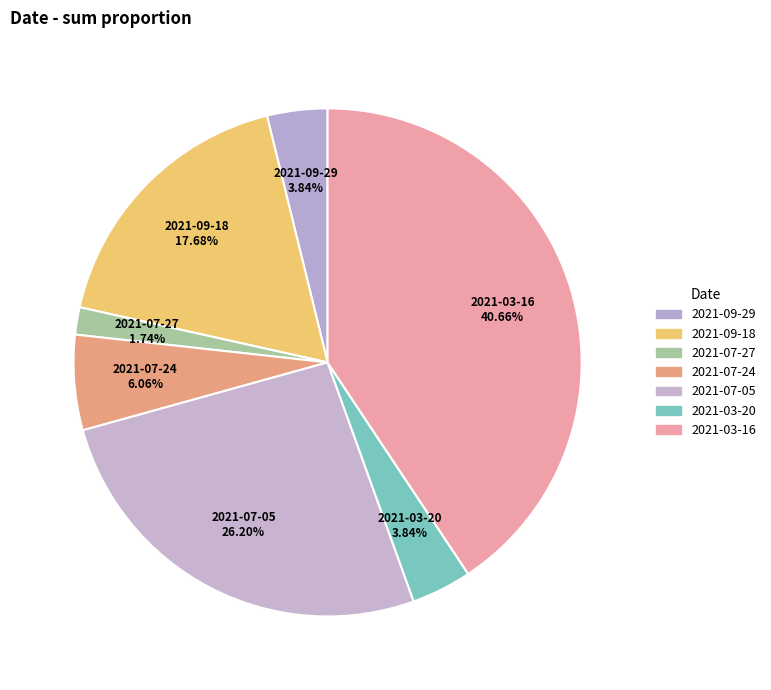

Rank the categories by value from highest to lowest.

2021-03-16, 2021-07-05, 2021-09-18, 2021-07-24, 2021-09-29, 2021-03-20, 2021-07-27